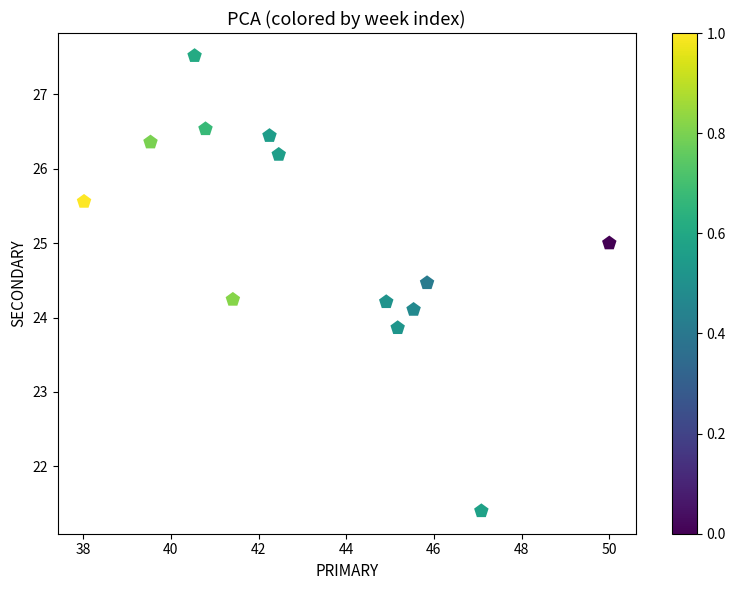

What is the range of X values (max minus min)?

12.0